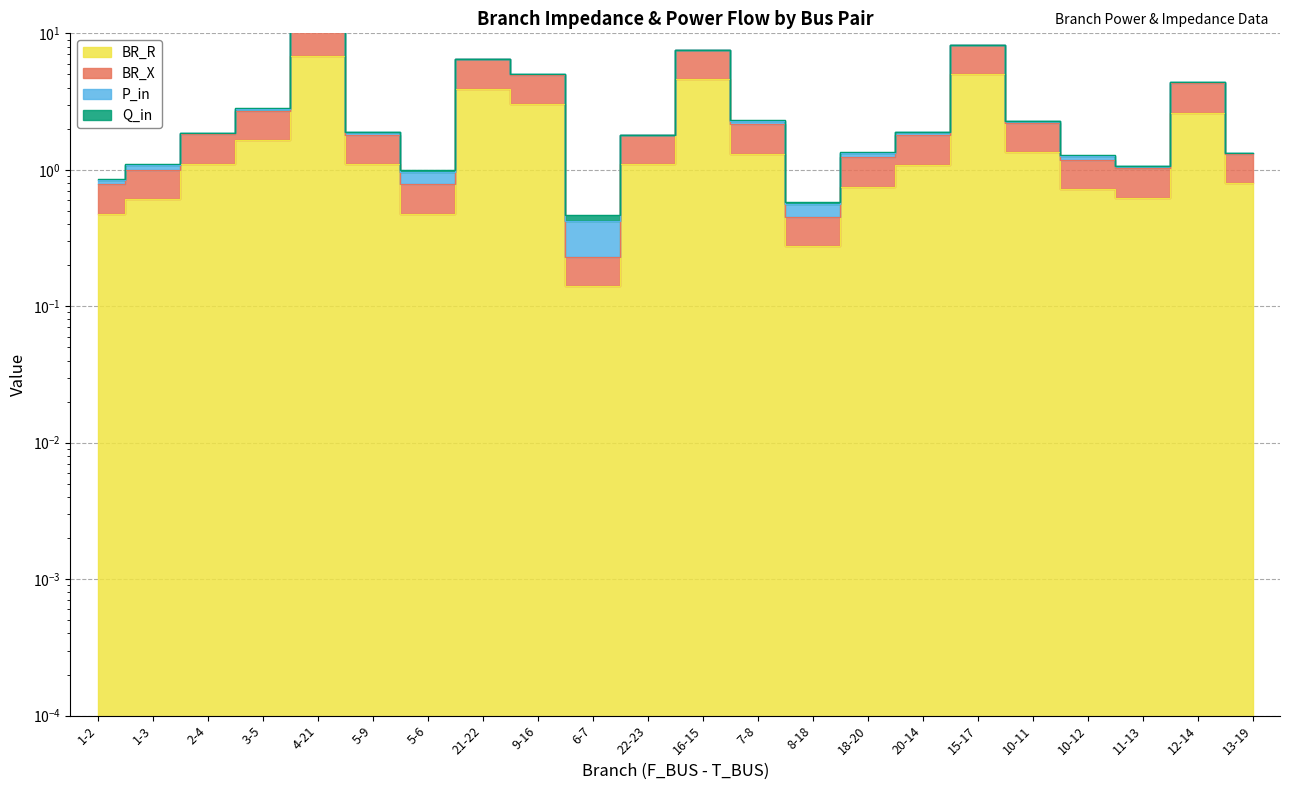

At how many categories does at least one series exceed 7?

3